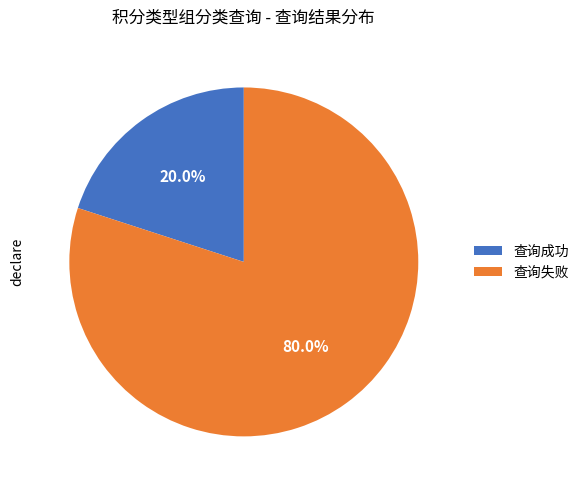

Between 查询失败 and 查询成功, which is larger?

查询失败